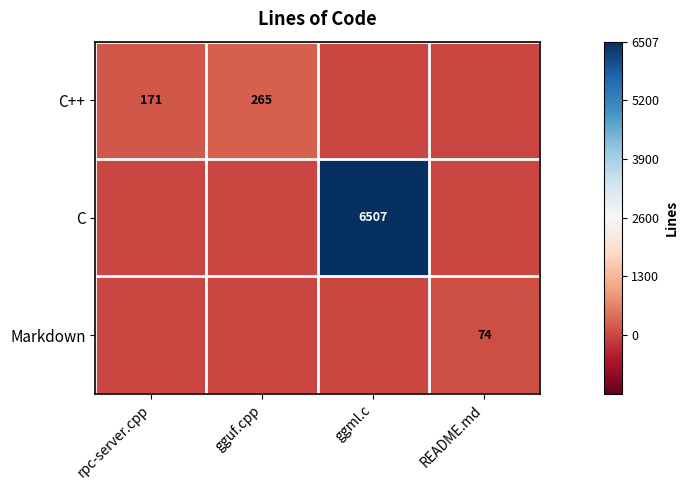

Which label corresponds to the smallest value in the chart?

ggml.c